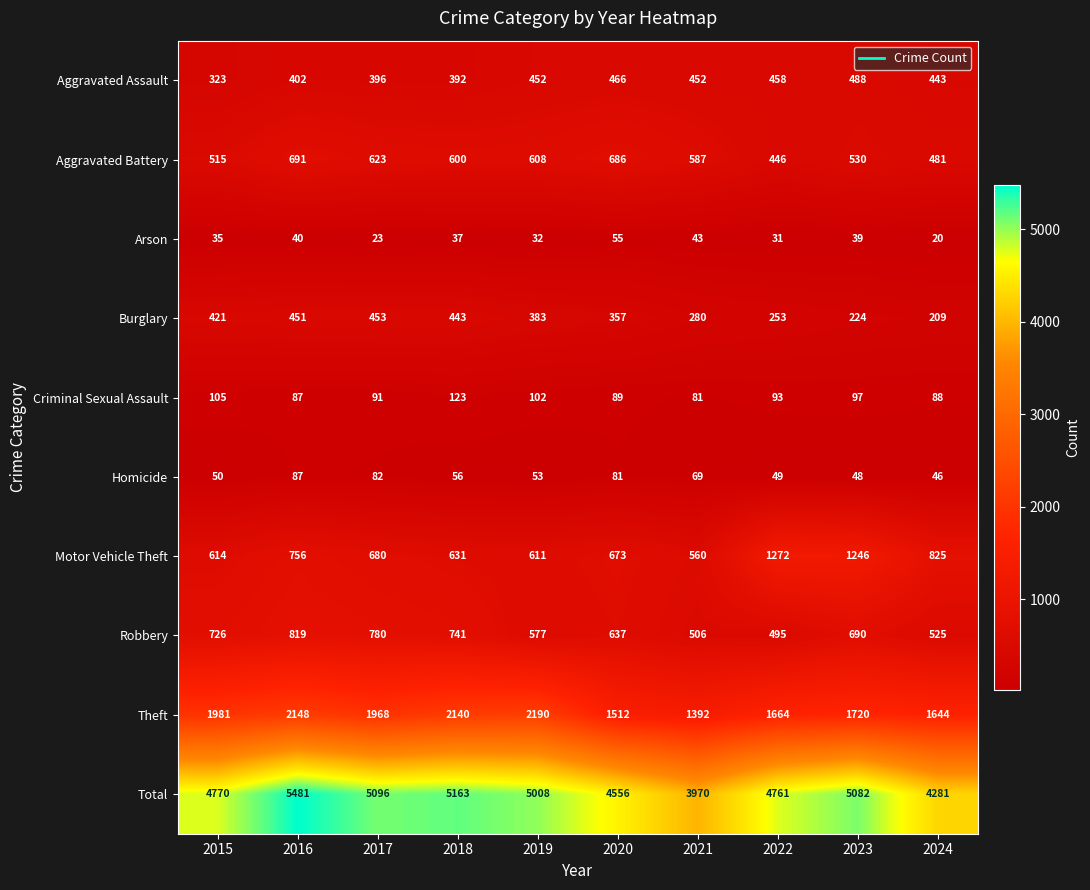

Which series has the widest spread of values?

Total